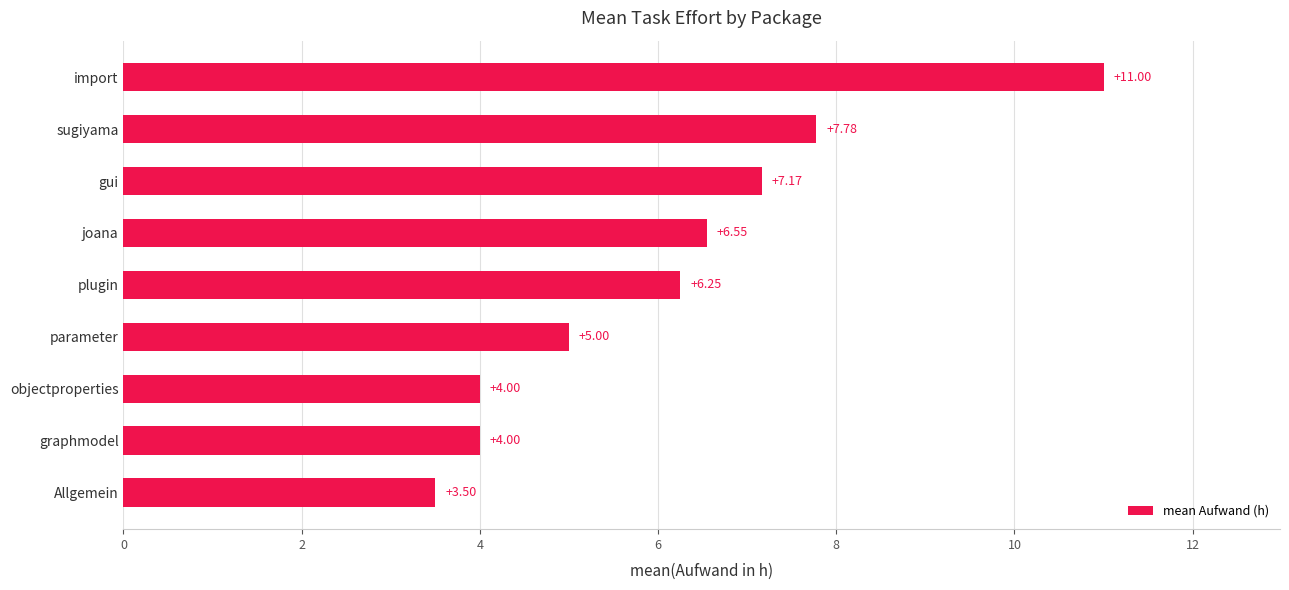

How many categories are shown in the chart?

9